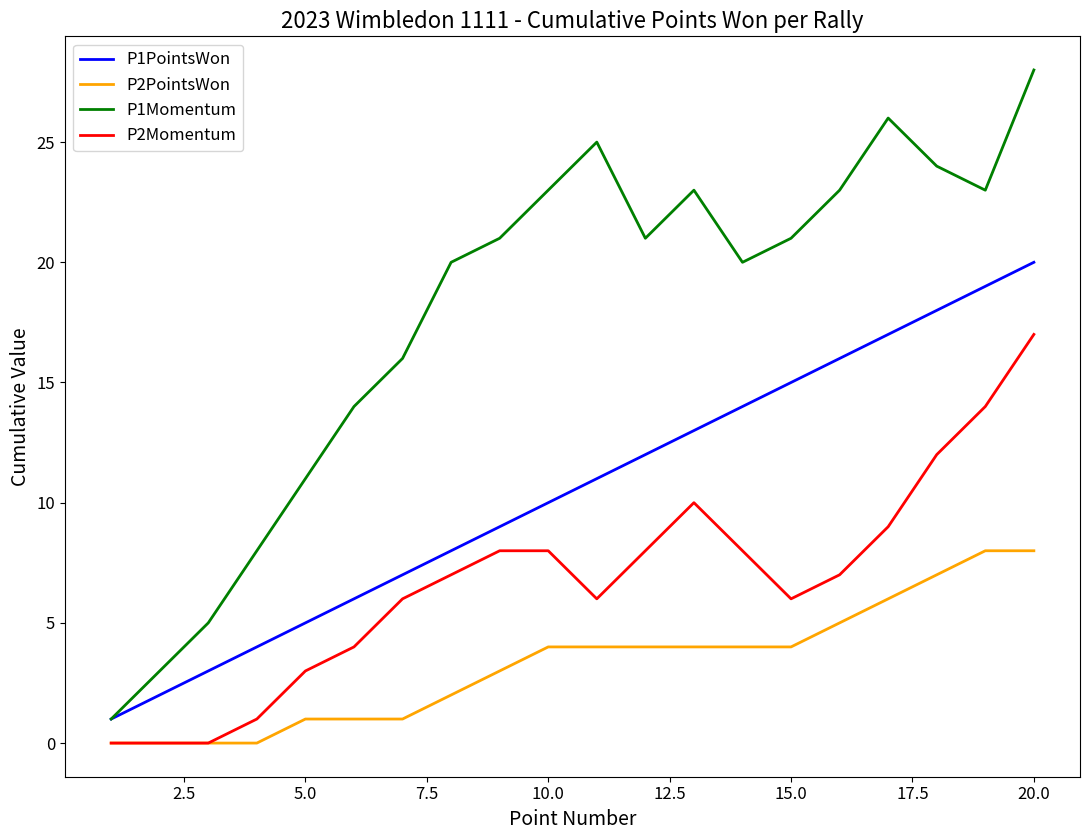

List the series in order of their overall mean, lowest first.

P2PointsWon, P2Momentum, P1PointsWon, P1Momentum